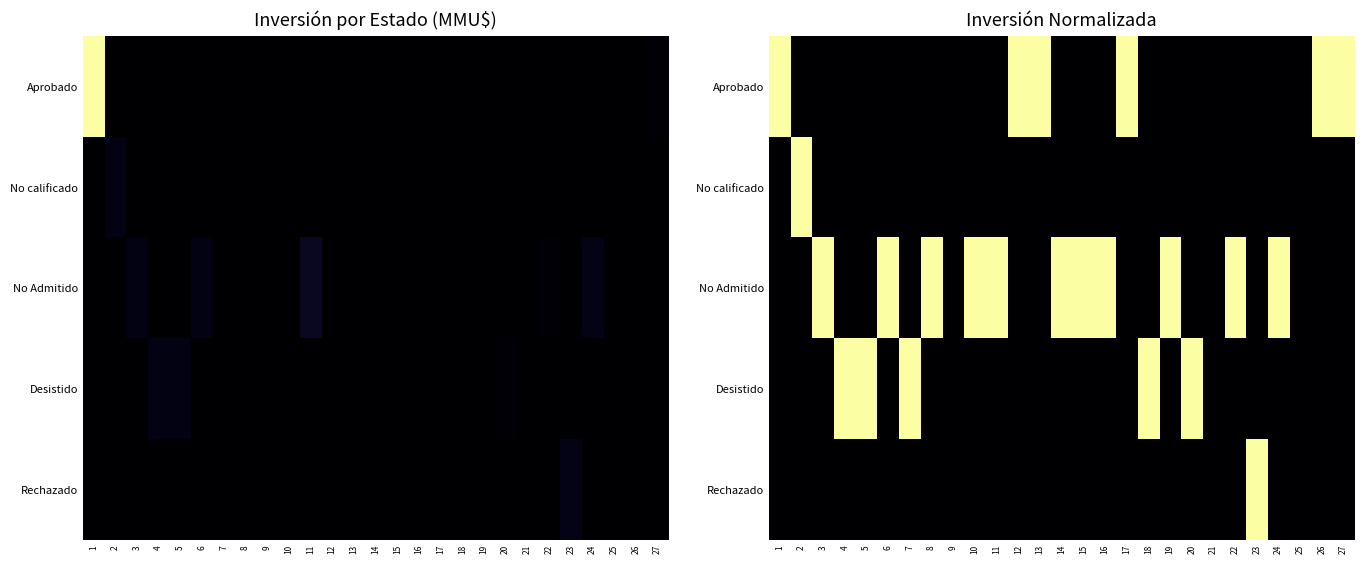

List the series in order of their peak value, lowest first.

Aprobado, No calificado, No Admitido, Desistido, Rechazado